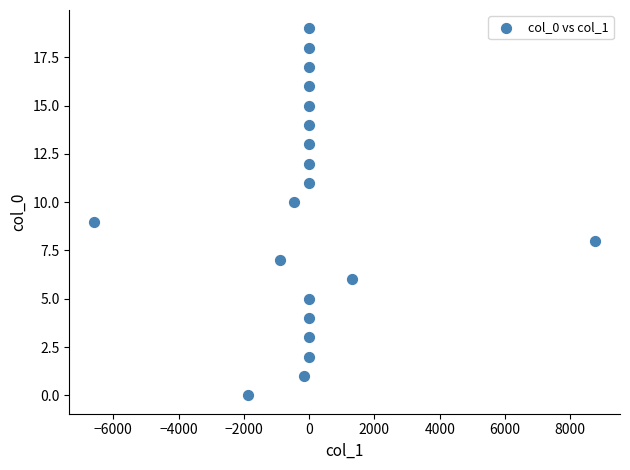

What is the range of Y values (max minus min)?

19